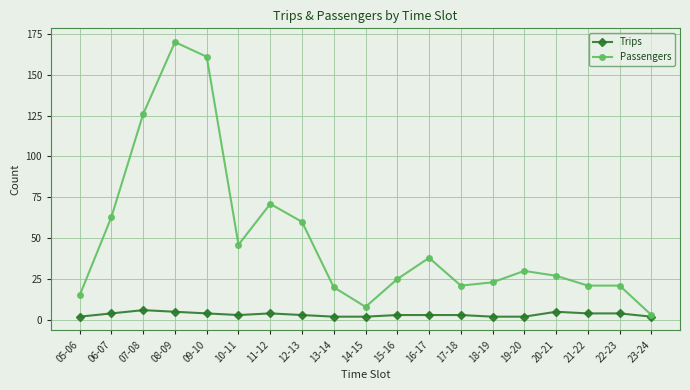

Where is Passengers nearest to the value 86?

11-12